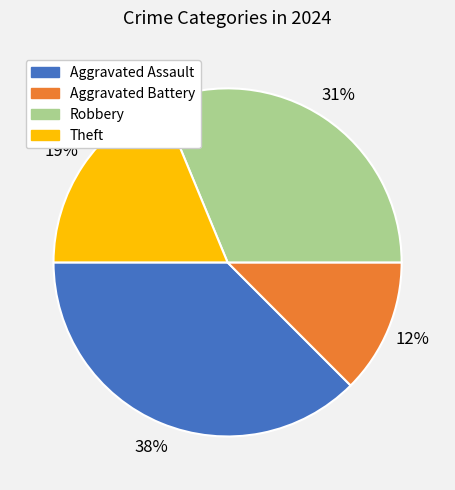

To the nearest percent, what portion does Theft represent?

19%